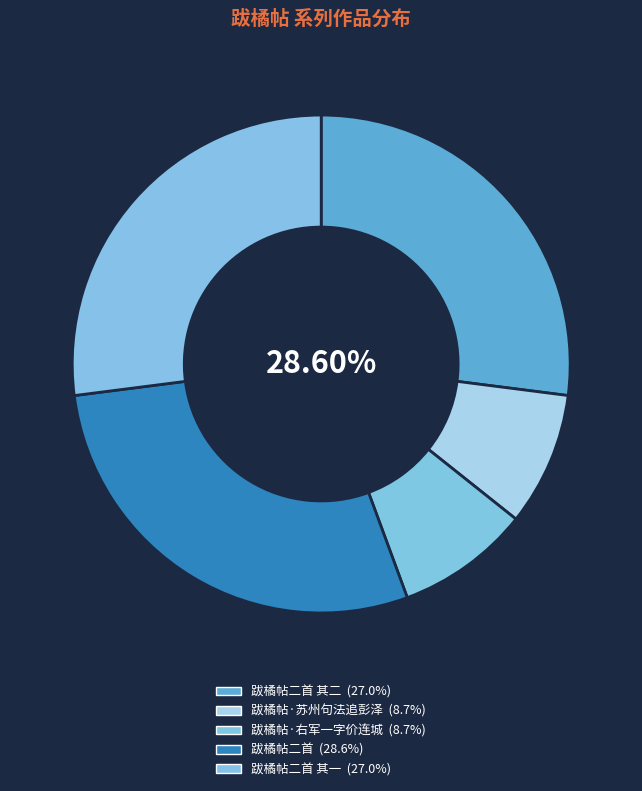

How many segments does this pie chart have?

5